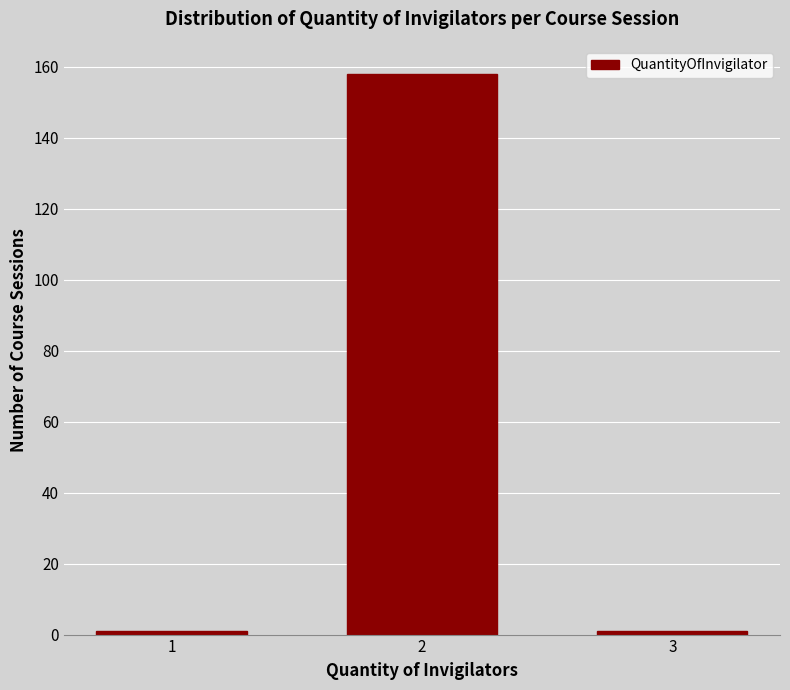

Reading right to left, what are all the values shown in this chart?

1	158	1